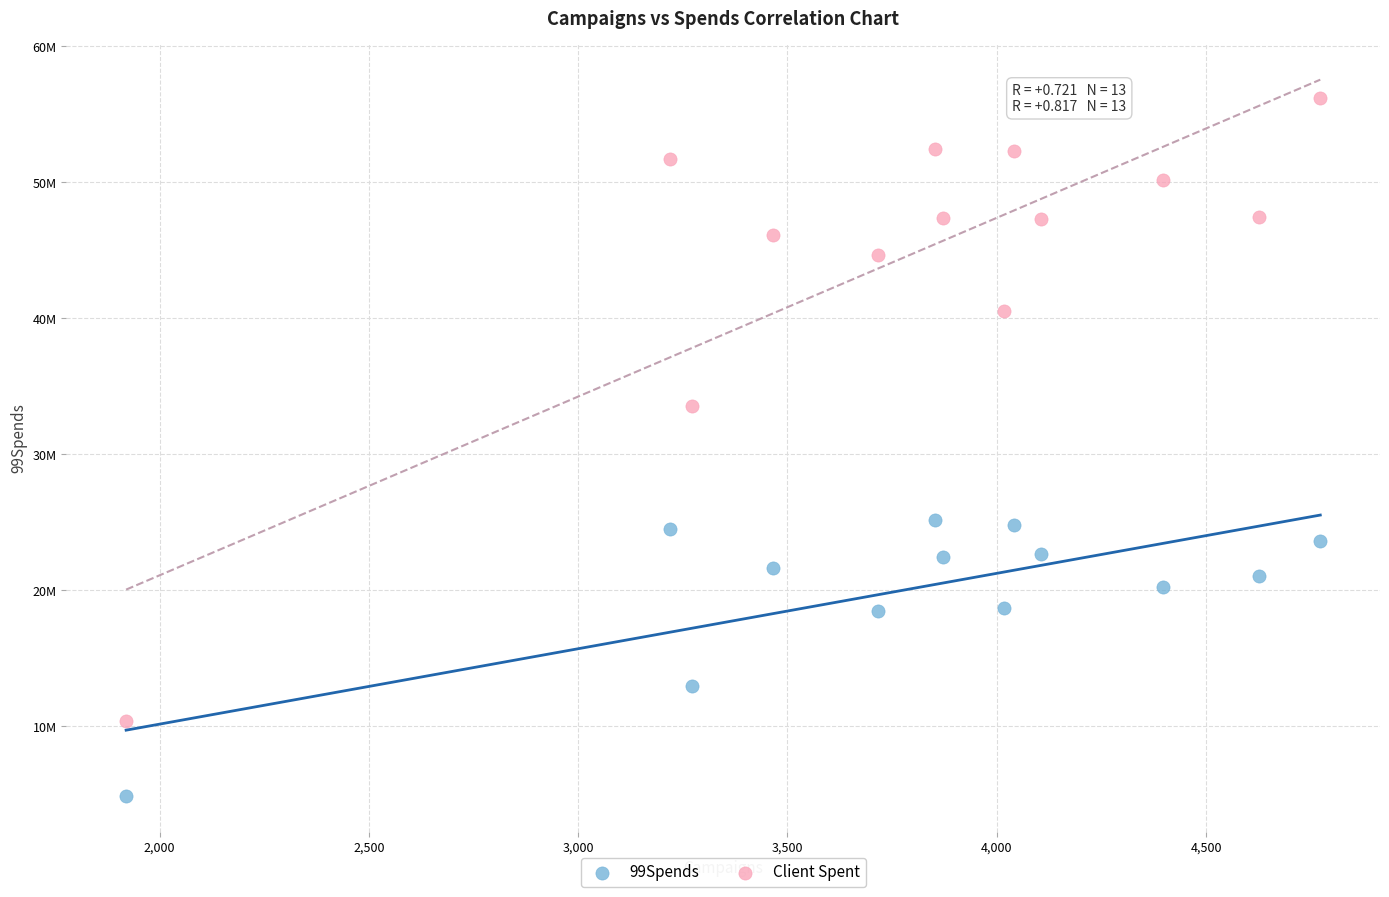

Which series contains the highest Y value?

Client Spent